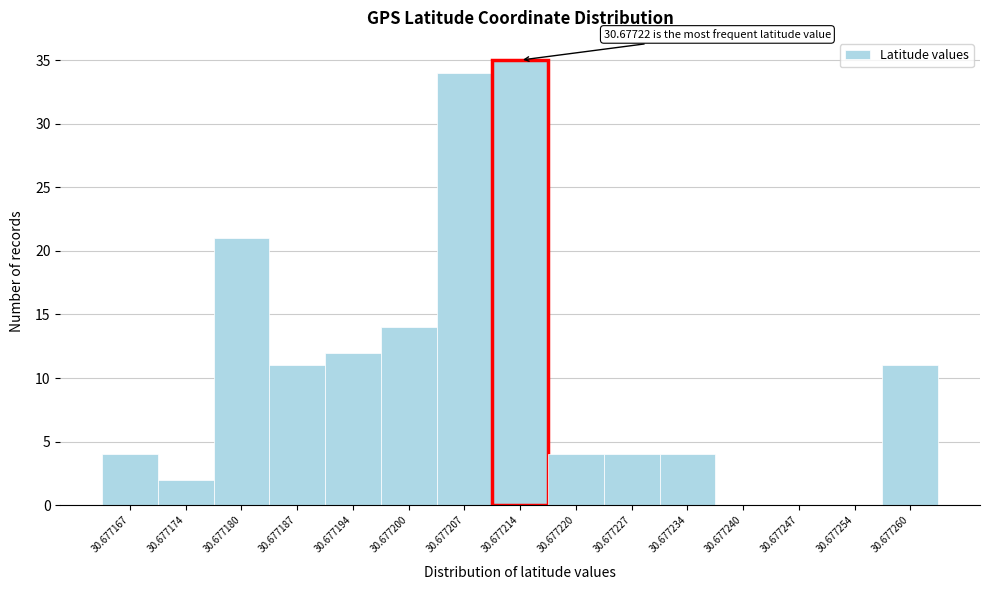

Reading right to left, extract all data points from this chart.

30.677260=11	30.677254=0	30.677247=0	30.677240=0	30.677234=4	30.677227=4	30.677220=4	30.677214=35	30.677207=34	30.677200=14	30.677194=12	30.677187=11	30.677180=21	30.677174=2	30.677167=4